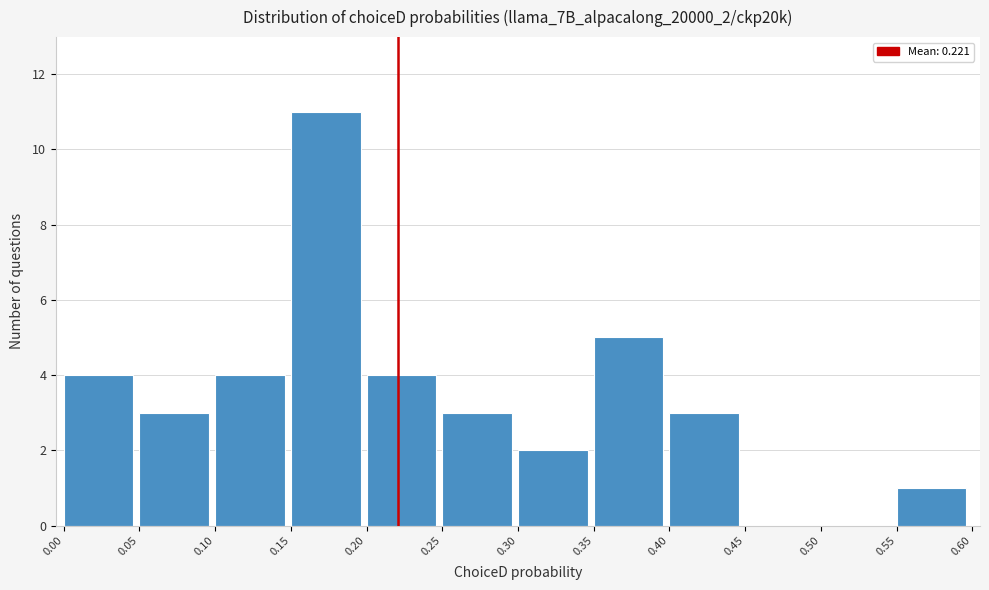

Over which range of the x-axis is the bar tallest?

0.15 to 0.20